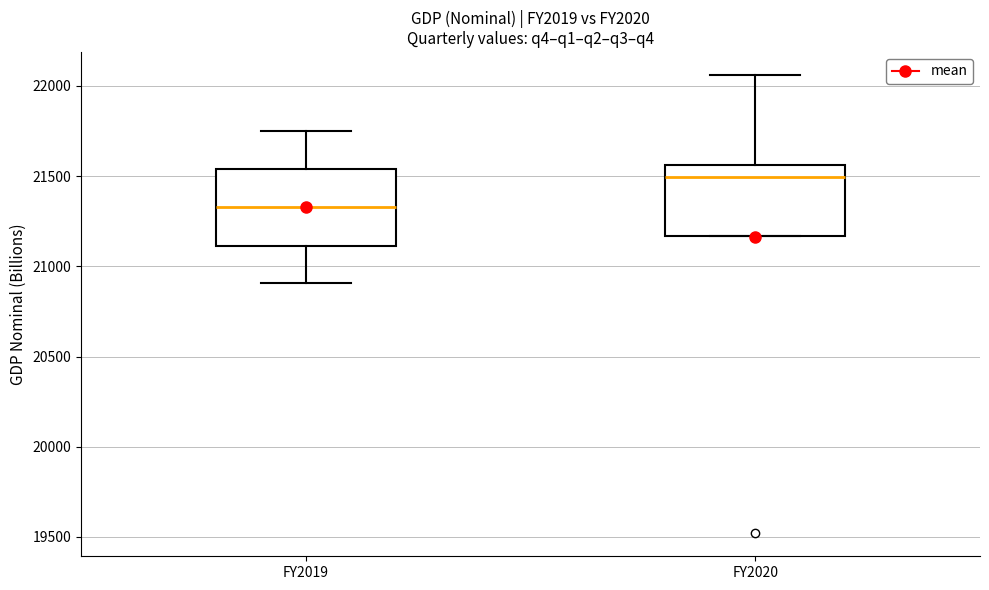

Where does the upper whisker of the box for FY2020 end on the y-axis? The values are not printed on the chart, so give them approximately, as read against the axis.

22050